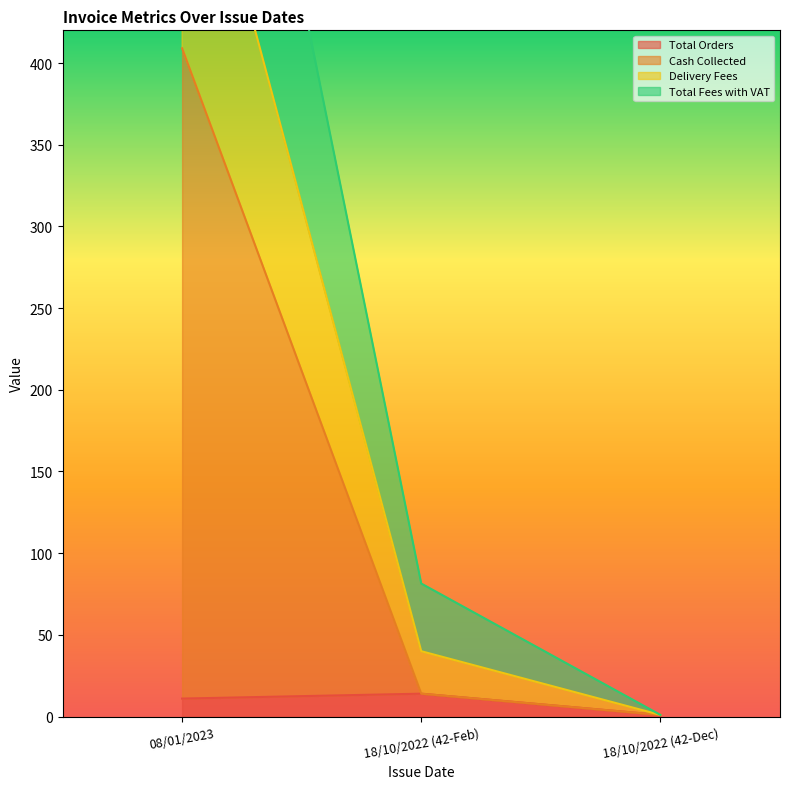

What is the lowest value of the Total Orders series?

1